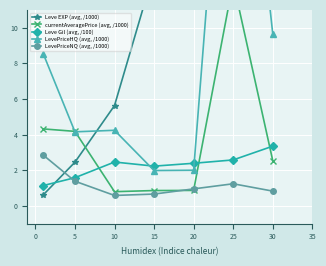

The LevePriceNQ (avg, /1000) series shows 1.4 at 20. True or false?

False